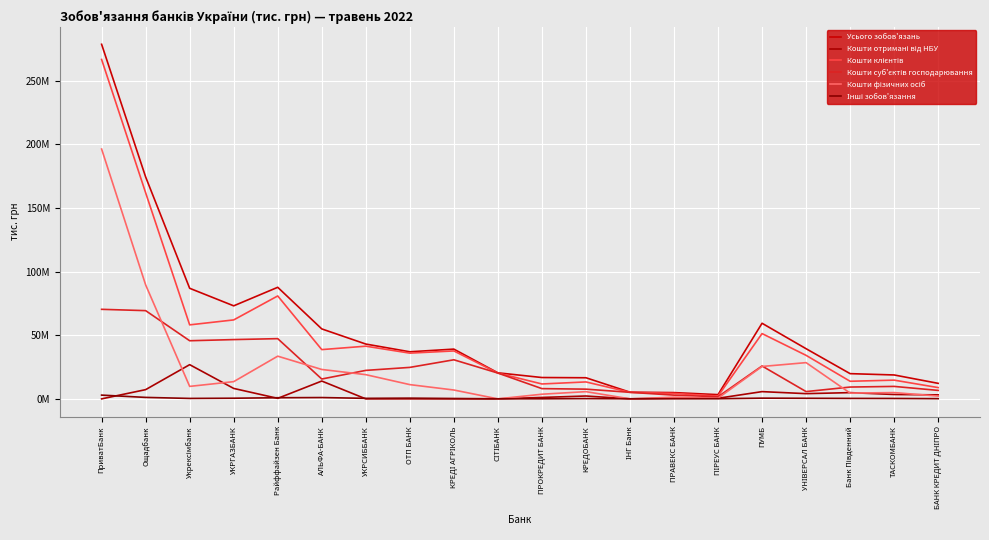

Is this an area chart (filled region under the line)?

No